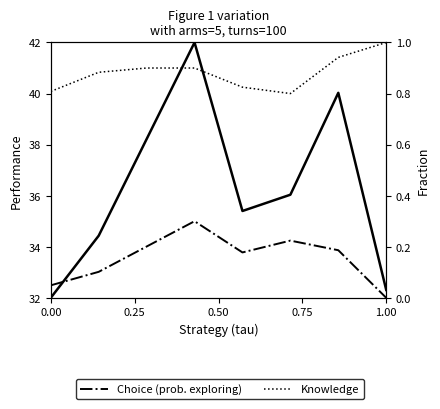

Count the number of data series in this chart.

3